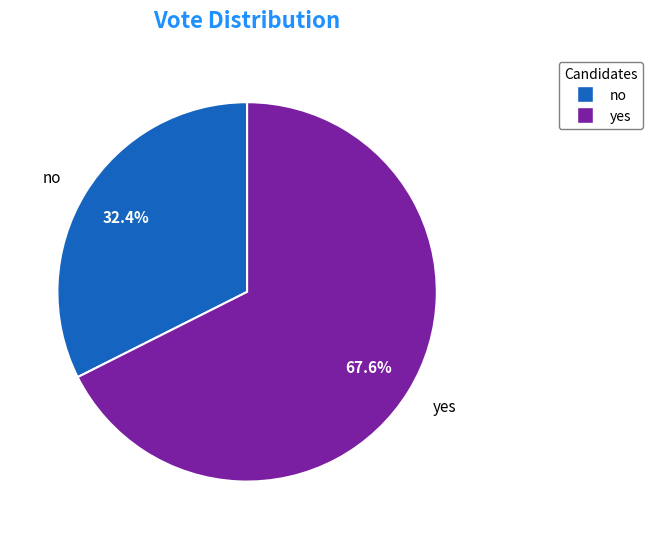

Is it true that yes is 68% of the pie?

True